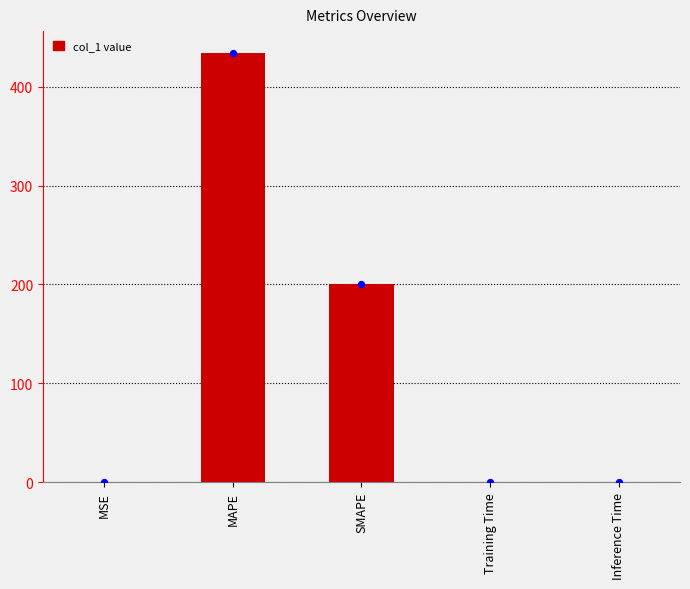

Which has a higher value, Training Time or Inference Time?

Training Time